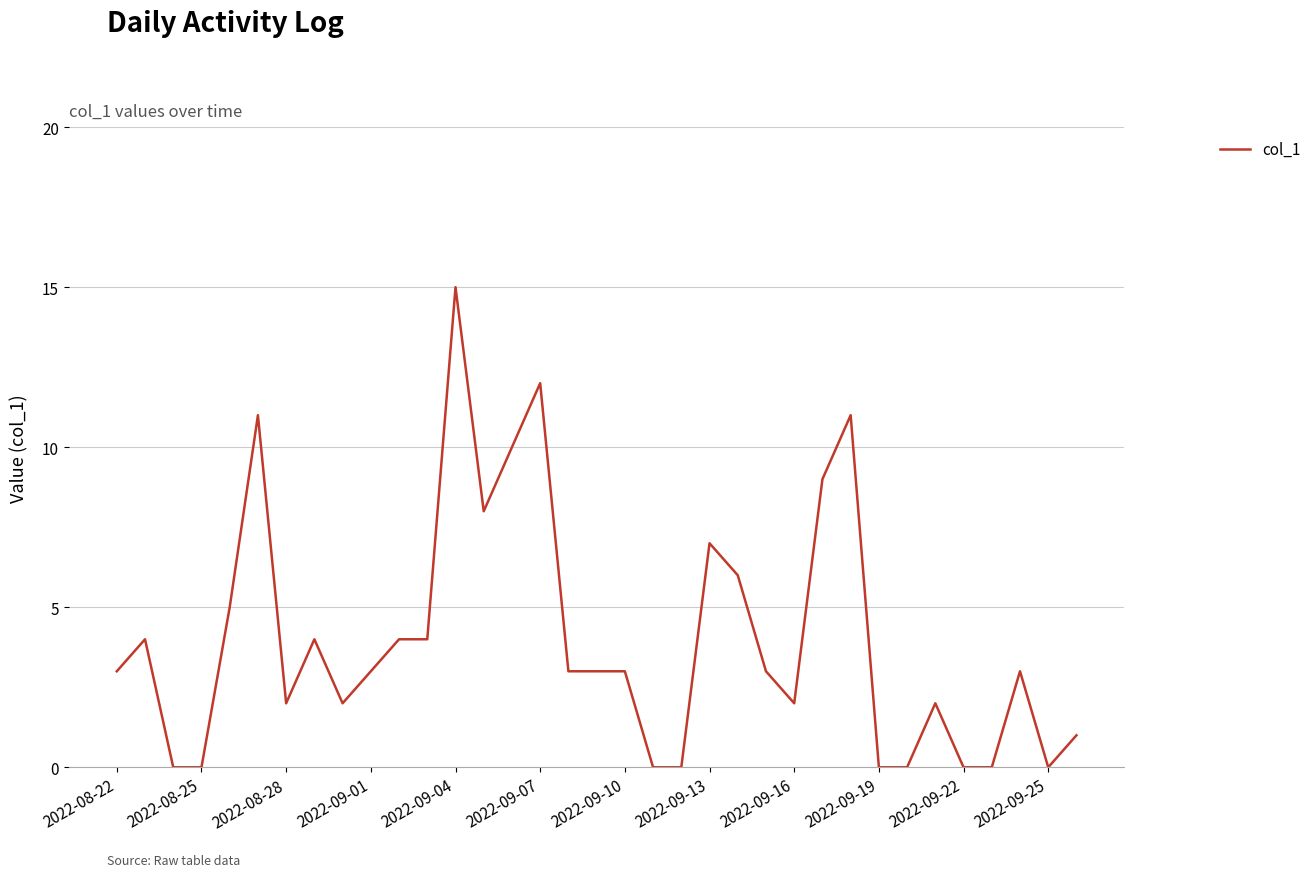

What is the difference between the maximum and minimum values?

15